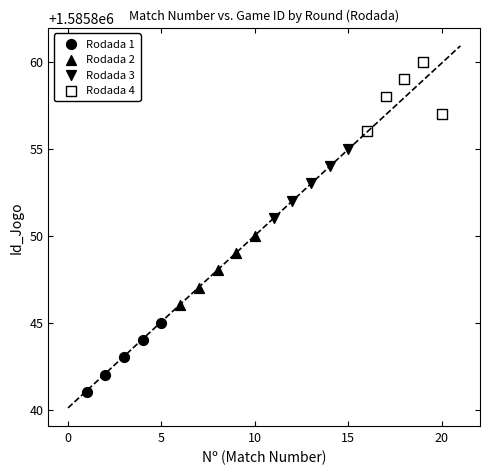

Which series contains the lowest Y value?

Rodada 1